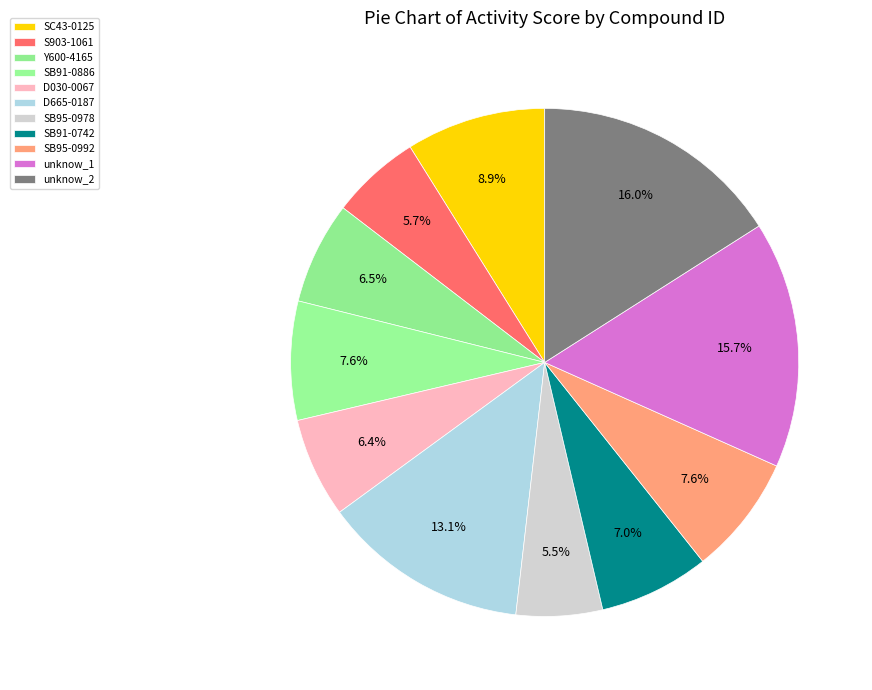

Is unknow_2 the majority of the pie?

No